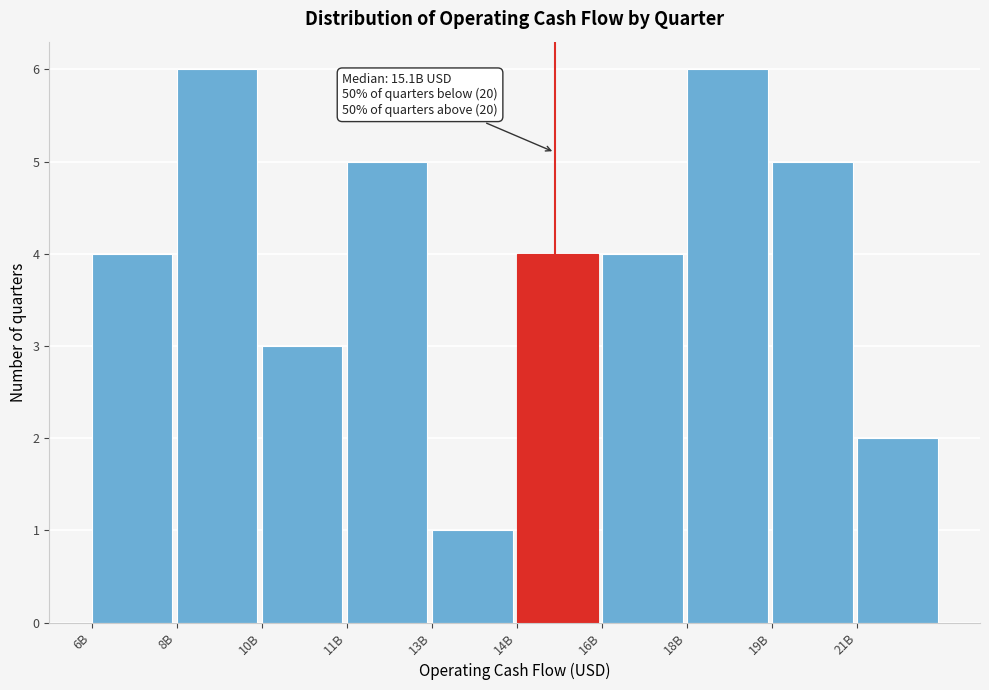

Reading left to right, list all the values displayed in this chart.

6B=4	8B=6	10B=3	11B=5	13B=1	14B=4	16B=4	18B=6	19B=5	21B=2